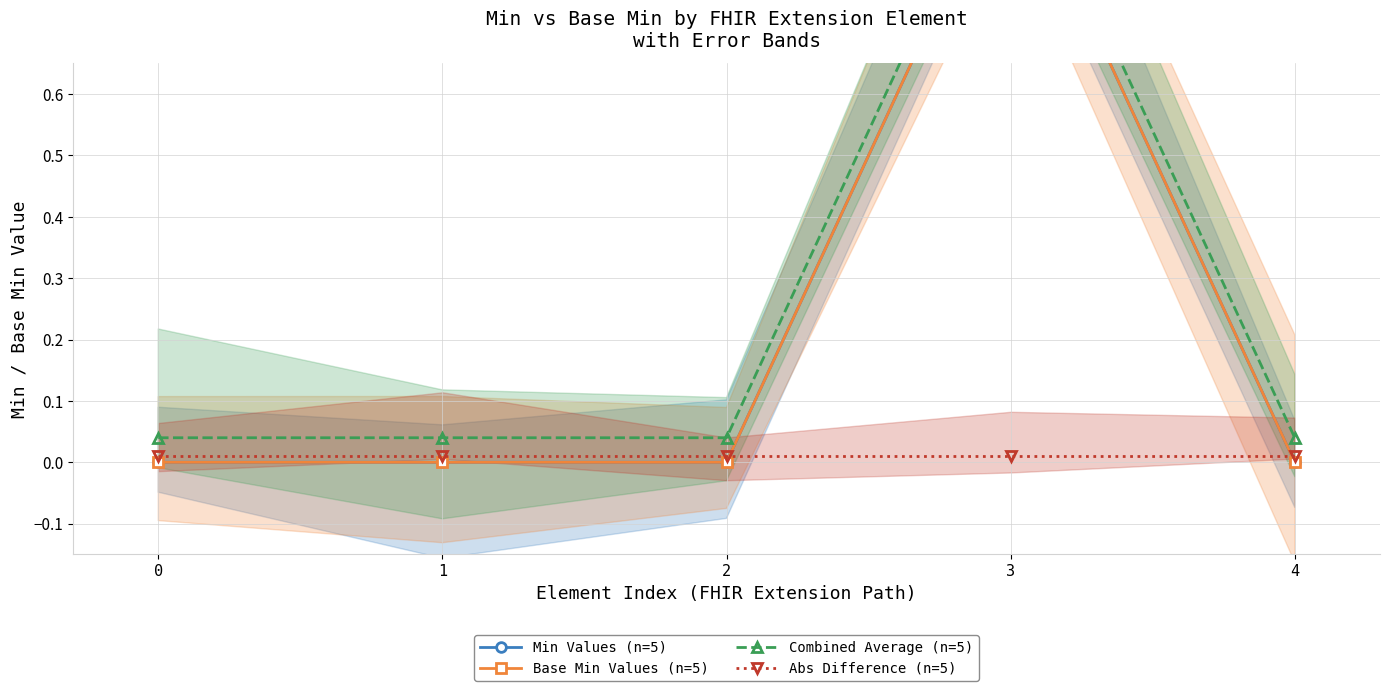

Between 2 and 3, which series saw the biggest shift?

Min Values (n=5)